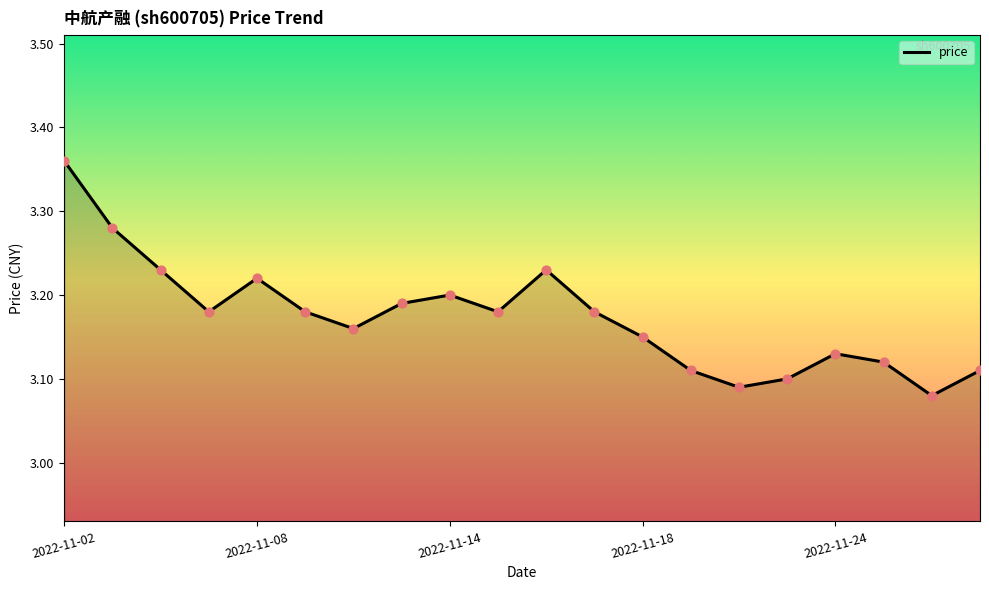

What is the difference between the maximum and minimum values?

0.3